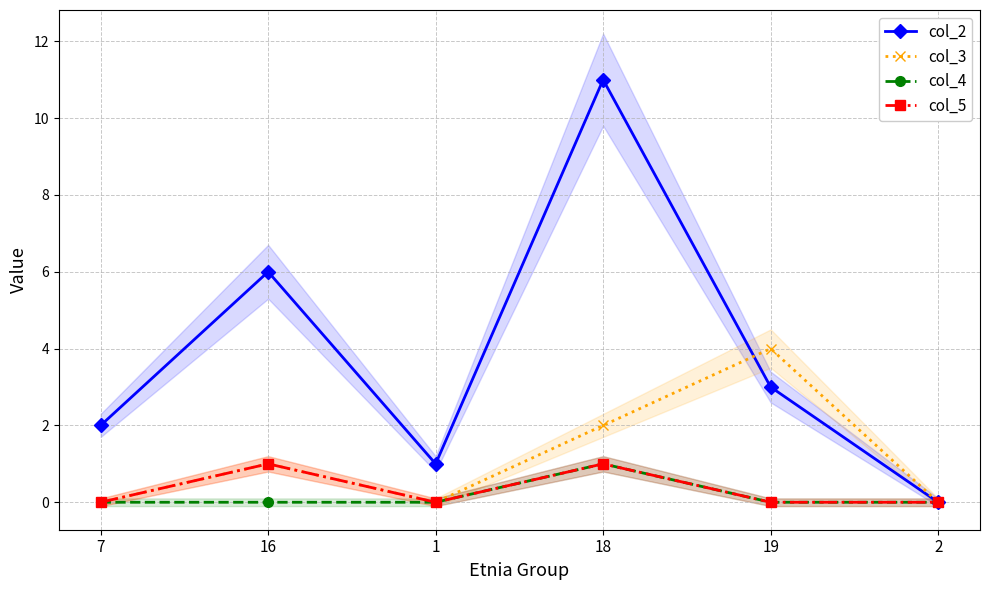

True or false: col_5 and col_4 cross at least once.

False